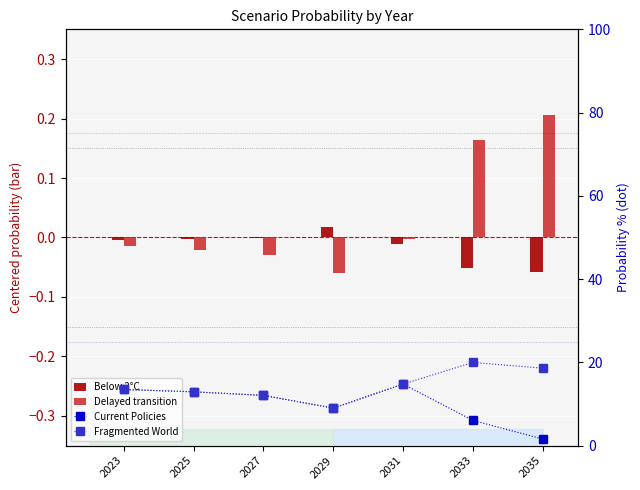

Reading right to left, transcribe all the data shown in this chart.

Below 2°C: 2035=-0.1	2033=-0.1	2031=-0.0	2029=0.0	2027=-0.0	2025=-0.0	2023=-0.0
Delayed transition: 2035=0.2	2033=0.2	2031=-0.0	2029=-0.1	2027=-0.0	2025=-0.0	2023=-0.0
Current Policies: 2035=1.6	2033=6.1	2031=14.8	2029=9.0	2027=12.1	2025=12.9	2023=13.5
Fragmented World: 2035=18.6	2033=20.0	2031=14.8	2029=9.0	2027=12.1	2025=12.9	2023=13.5